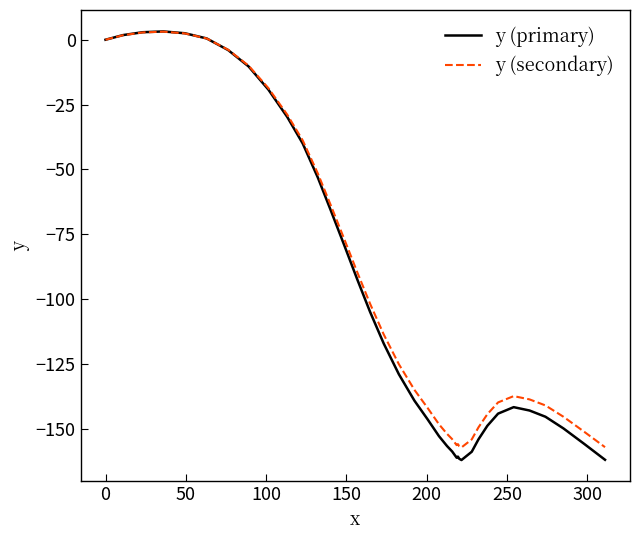

What is the lowest value of the y (secondary) series?

-157.2